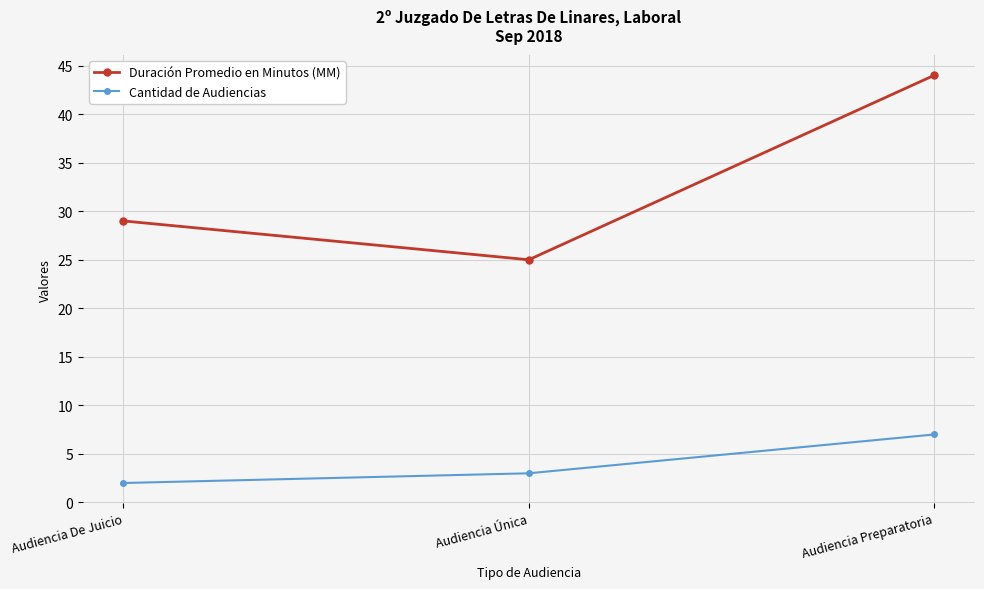

Where is Cantidad de Audiencias nearest to the value 4?

Audiencia Única